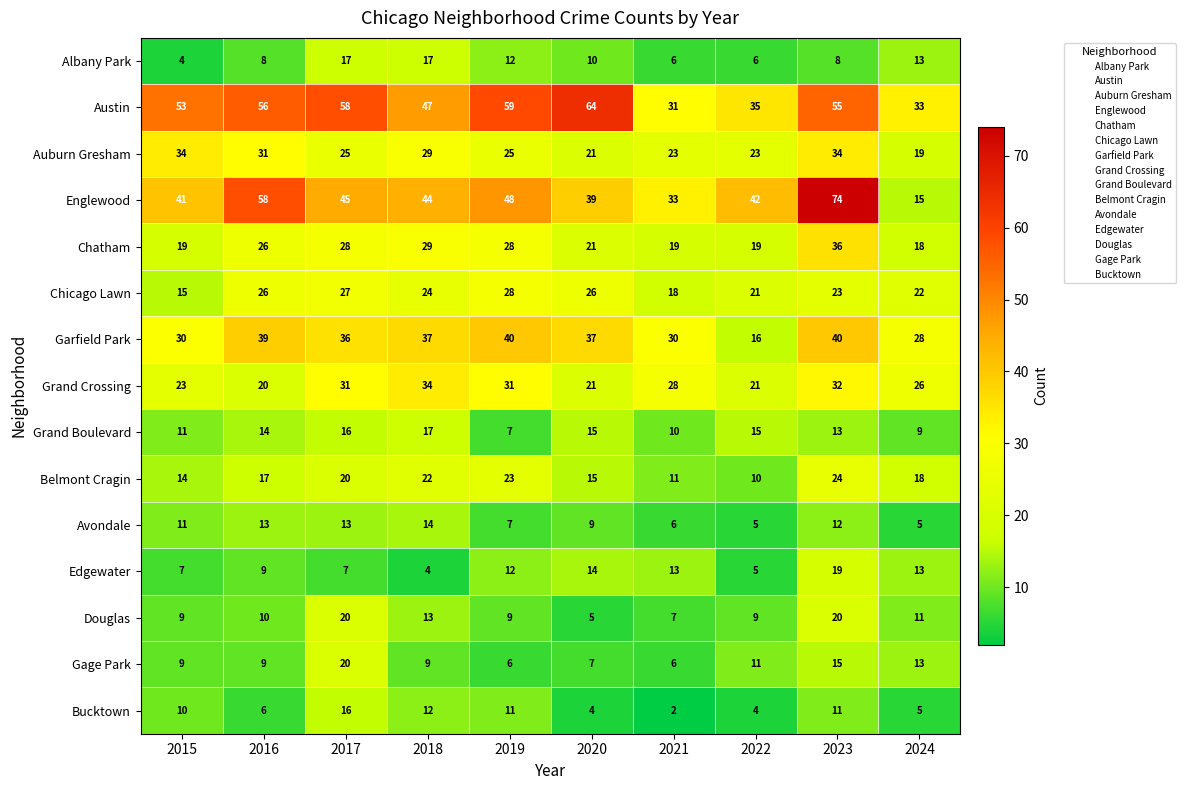

Which series has the largest total across all categories?

Austin